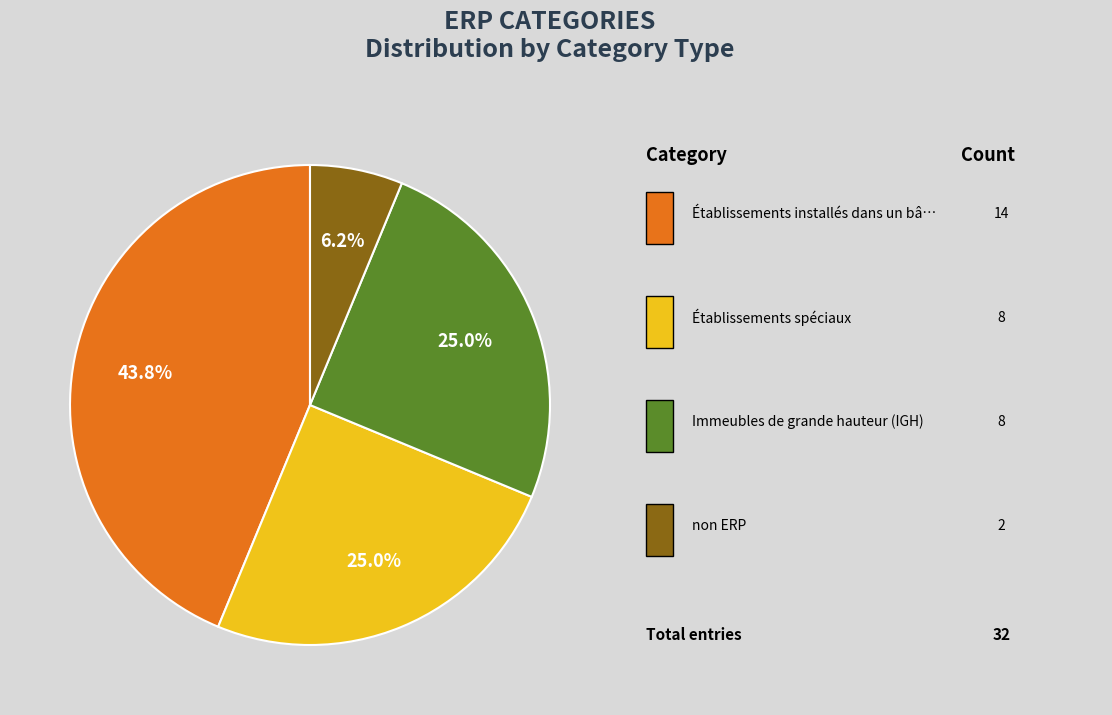

To the nearest percent, what is the average slice percentage?

25%